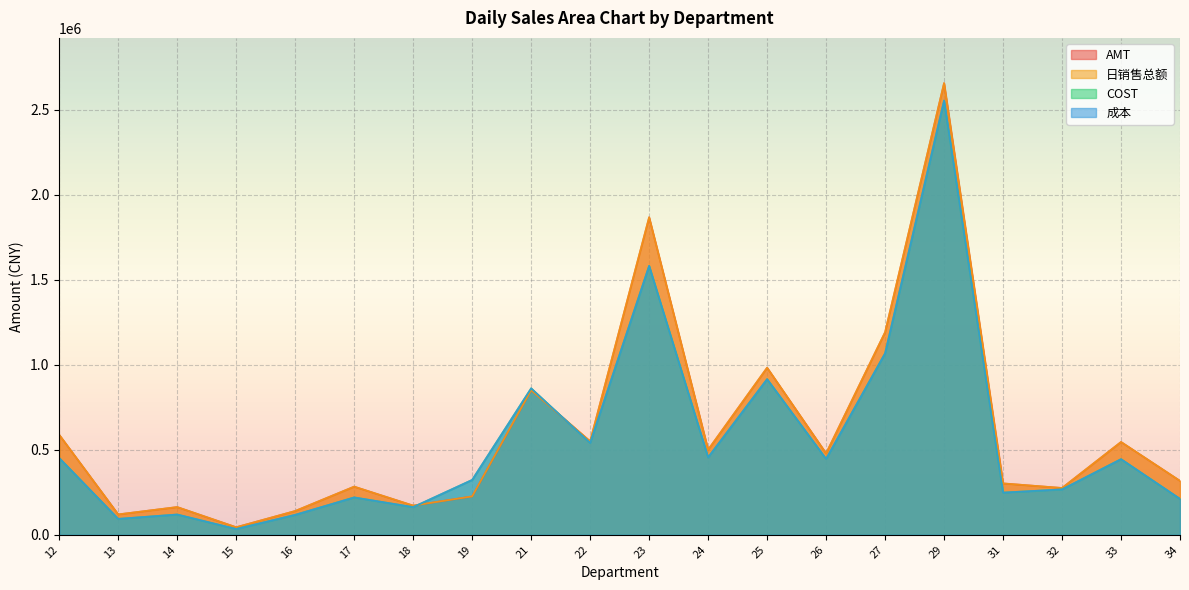

Rank the series by their maximum value, from highest to lowest.

AMT, 日销售总额, COST, 成本